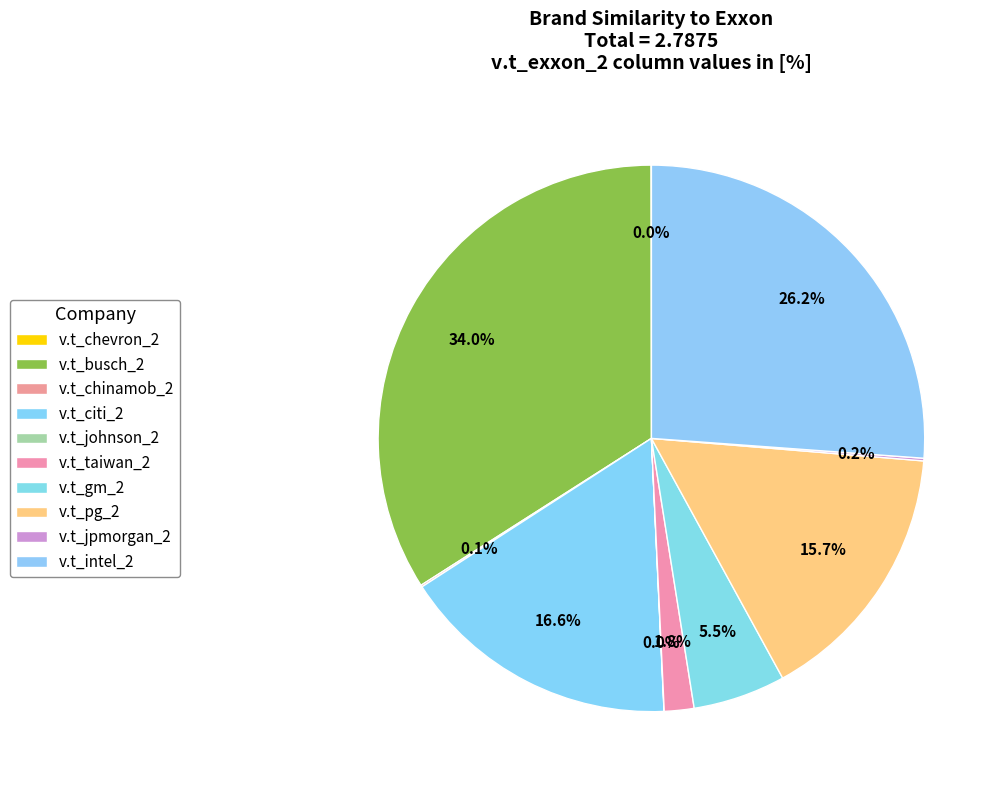

What is the largest slice in the pie chart?

v.t_busch_2